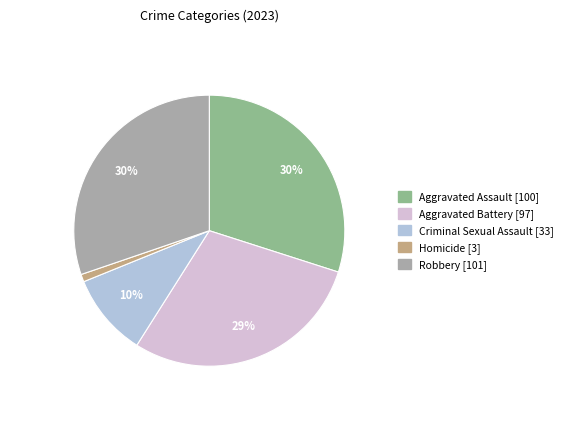

What is the ratio of the value at Criminal Sexual Assault to the value at Aggravated Assault?

0.3